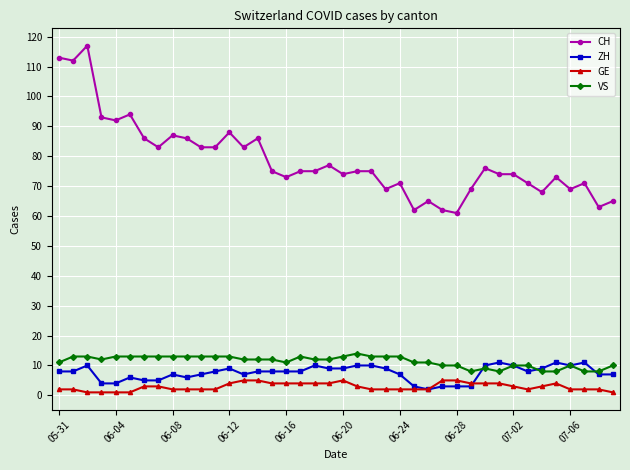

What are all the series names shown in the legend?

CH, ZH, GE, VS